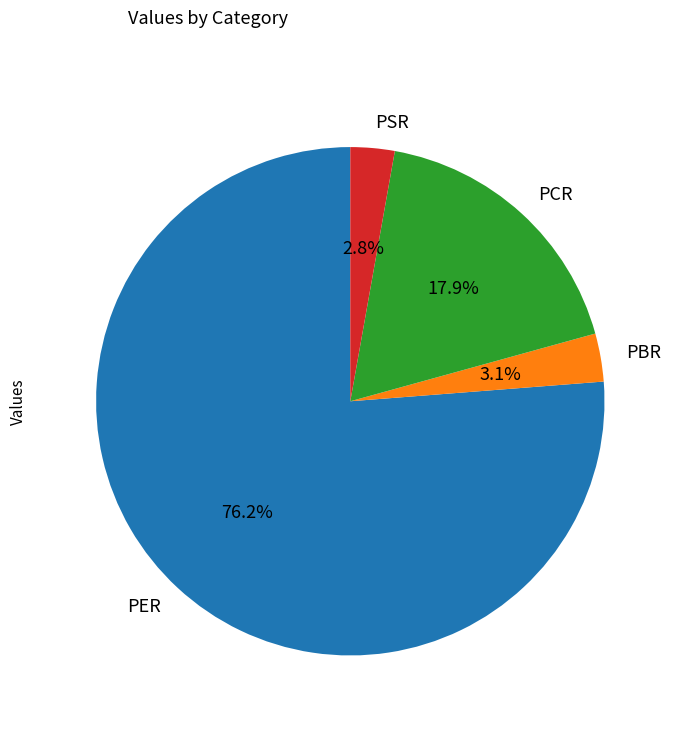

To the nearest percent, what is the difference between the PCR and PER slice percentages?

58%